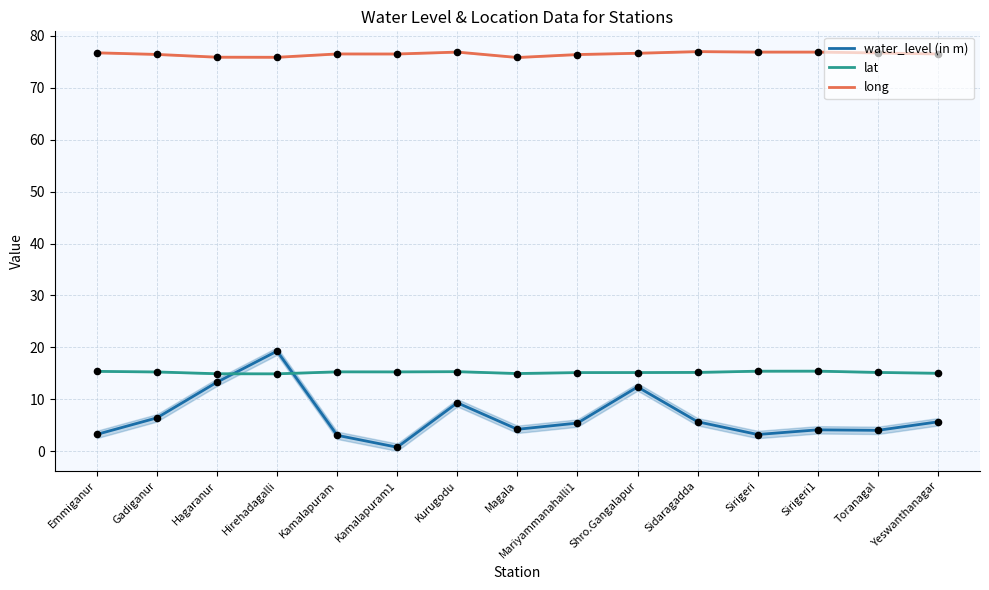

What is the total value across all series at Kamalapuram?

94.9